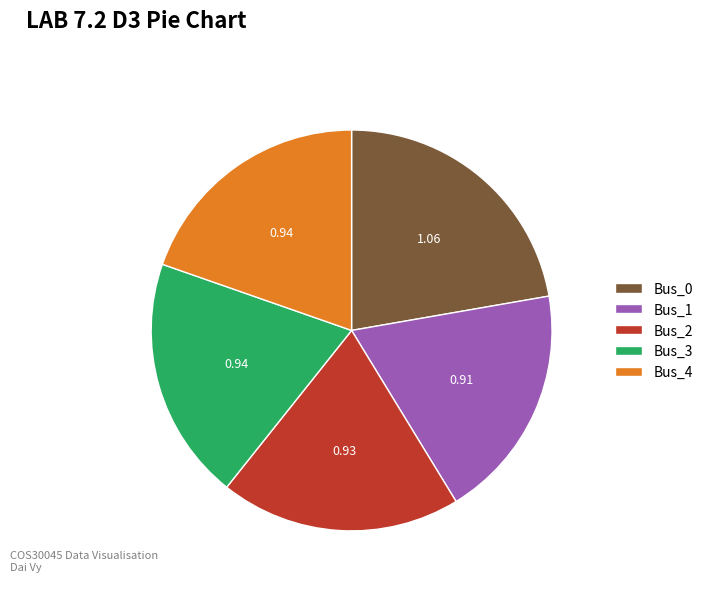

Approximately how many times larger is the value at Bus_3 compared to Bus_0?

0.9